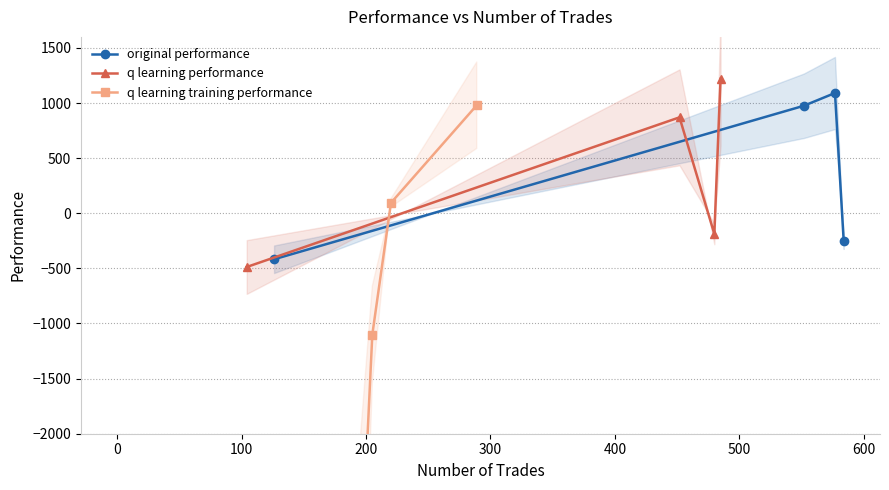

True or false: original performance has more than 0 points higher than both neighbors.

True